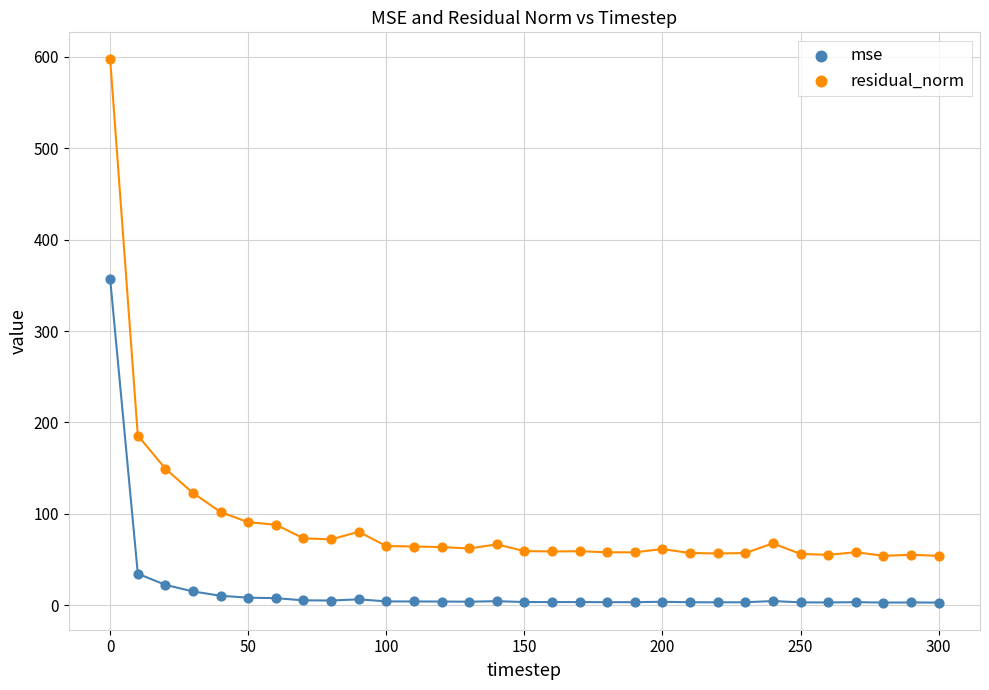

Which series contains the highest Y value?

residual_norm